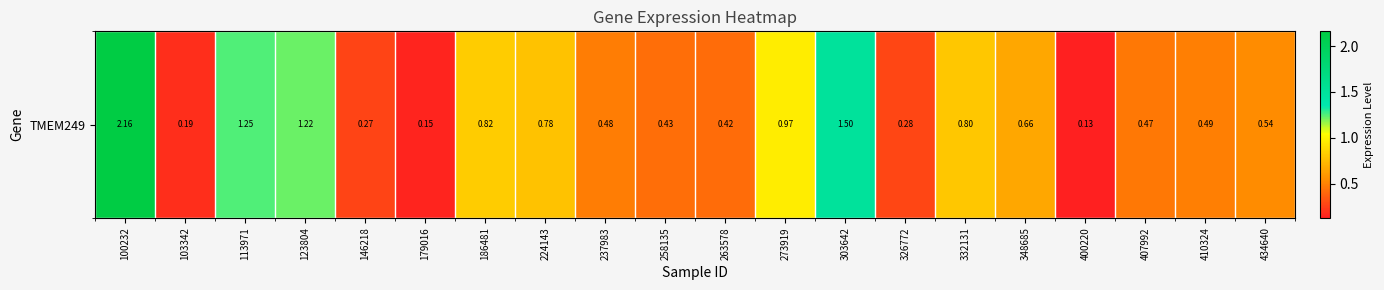

Reading left to right, transcribe all the data shown in this chart.

2.2	0.2	1.2	1.2	0.3	0.1	0.8	0.8	0.5	0.4	0.4	1.0	1.5	0.3	0.8	0.7	0.1	0.5	0.5	0.5